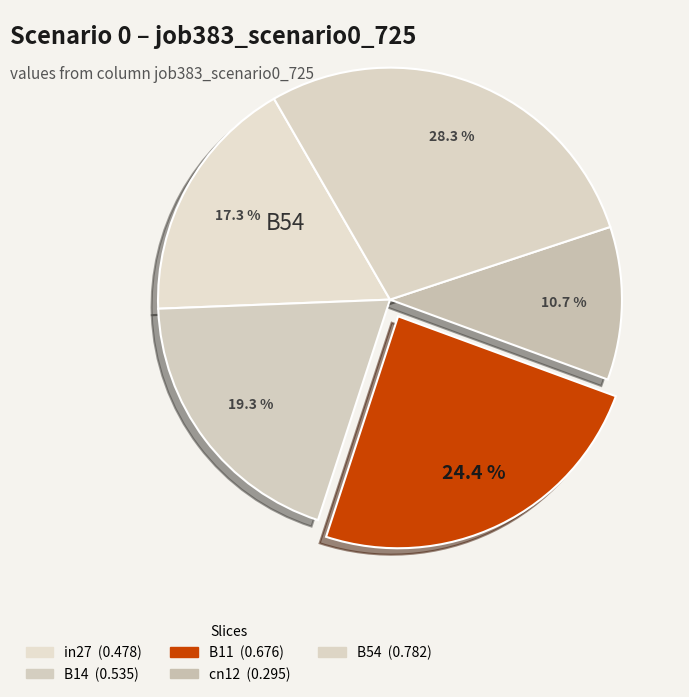

Combined, what portion of the pie is cn12 and B14?

30.0%